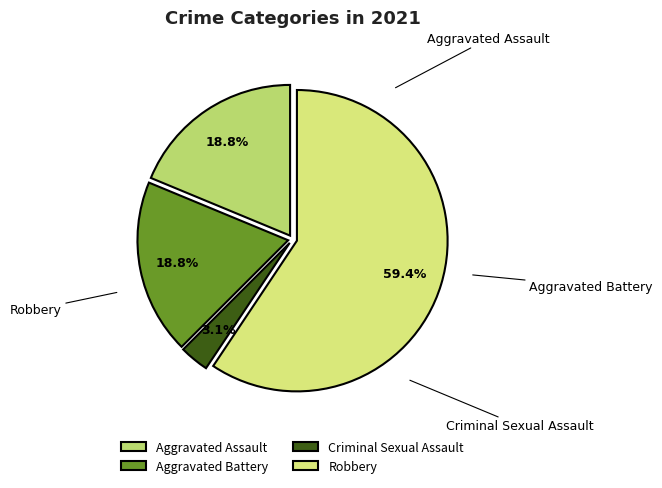

Is the sum of Criminal Sexual Assault and Aggravated Assault greater than half?

No